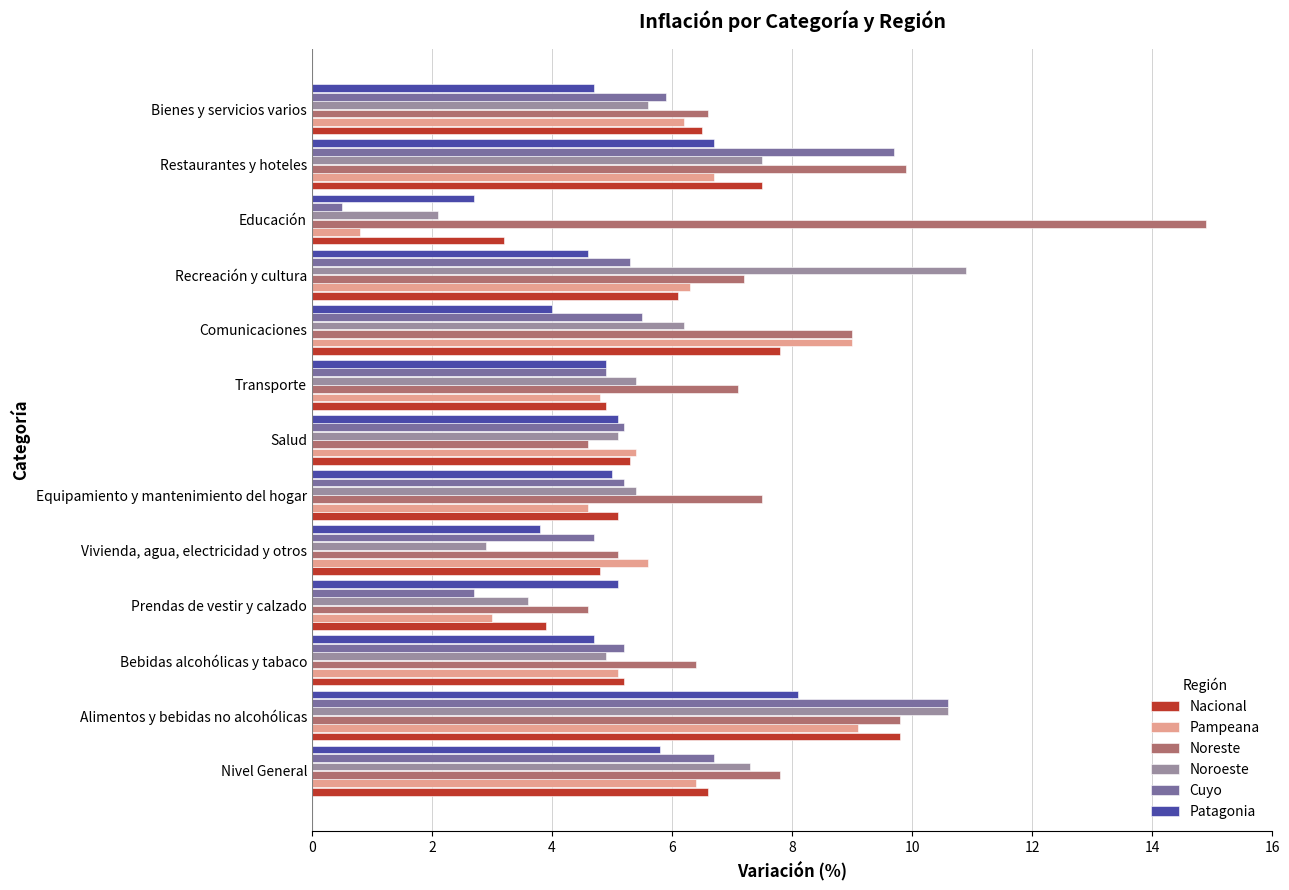

What is the total value across all series at Recreación y cultura?

40.4